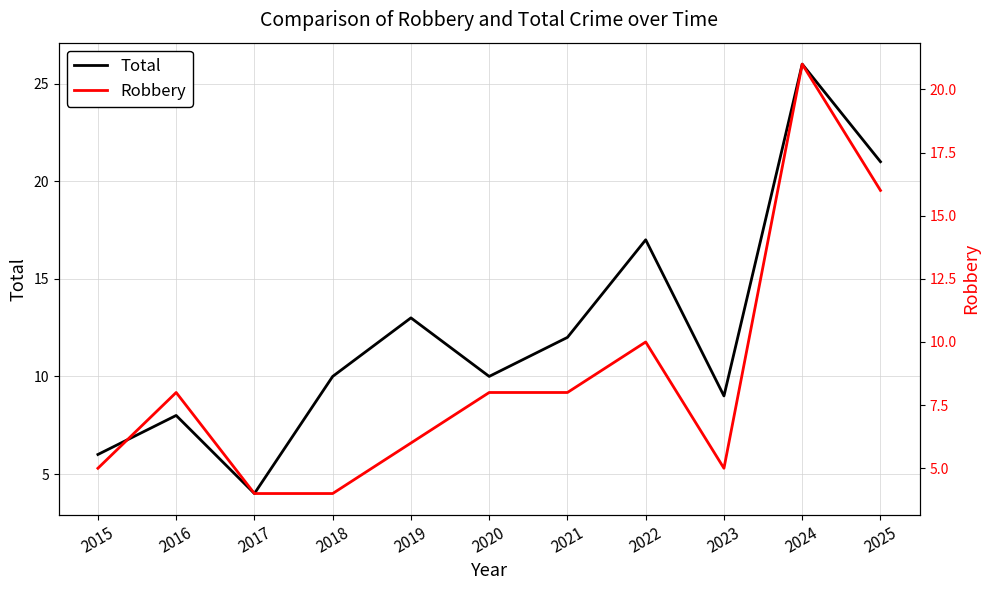

What is the difference between the maximum and minimum values in the Total series?

22